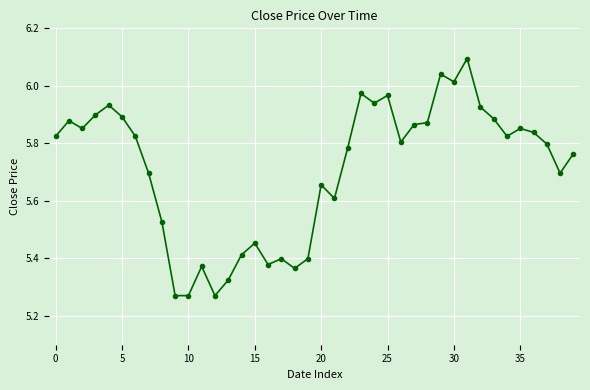

What is the difference between the maximum and minimum values?

0.8